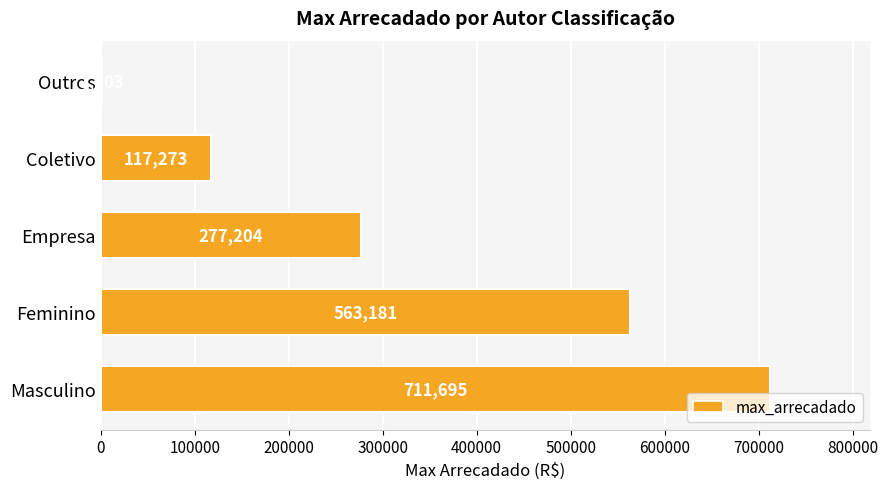

Where is the data nearest to the value 356748?

Empresa